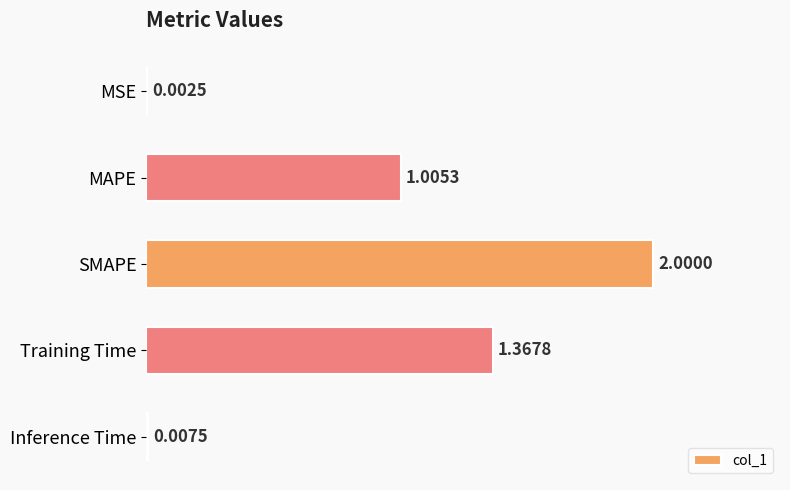

Where is the data nearest to the value 1?

MAPE